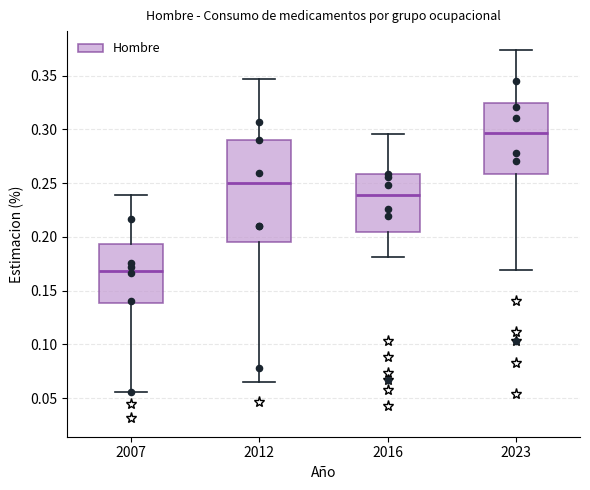

Comparing the boxes themselves (not the whiskers), which one is the tallest?

2012